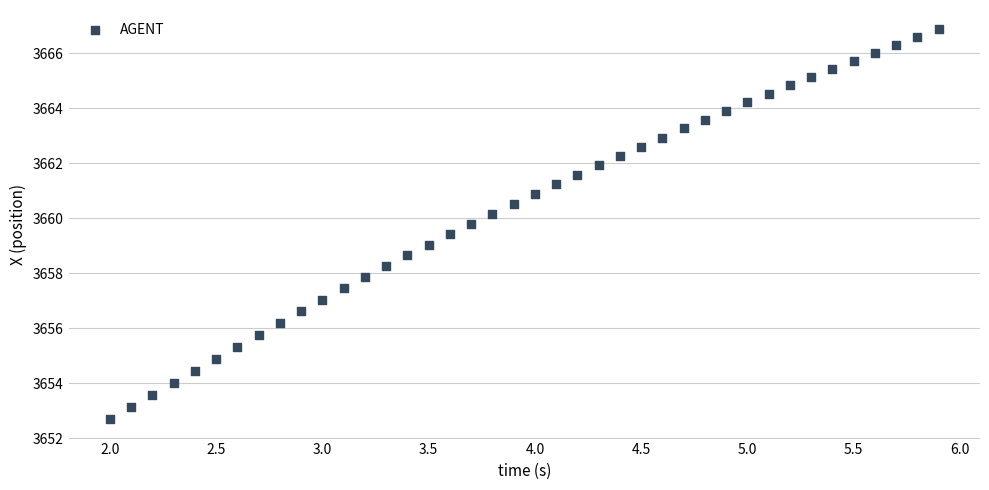

What is the range of X values (max minus min)?

3.9